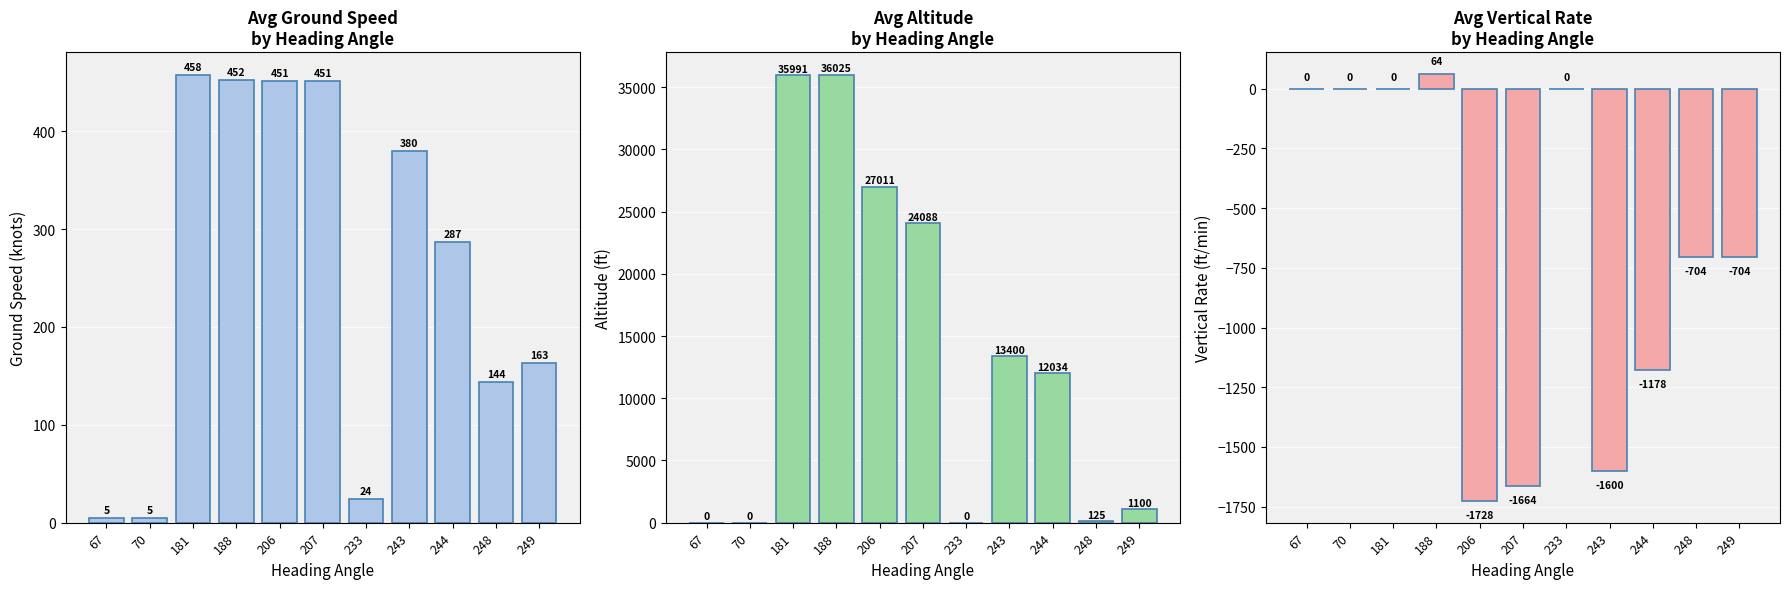

What is the sum of all avg_ground_speed values?

2820